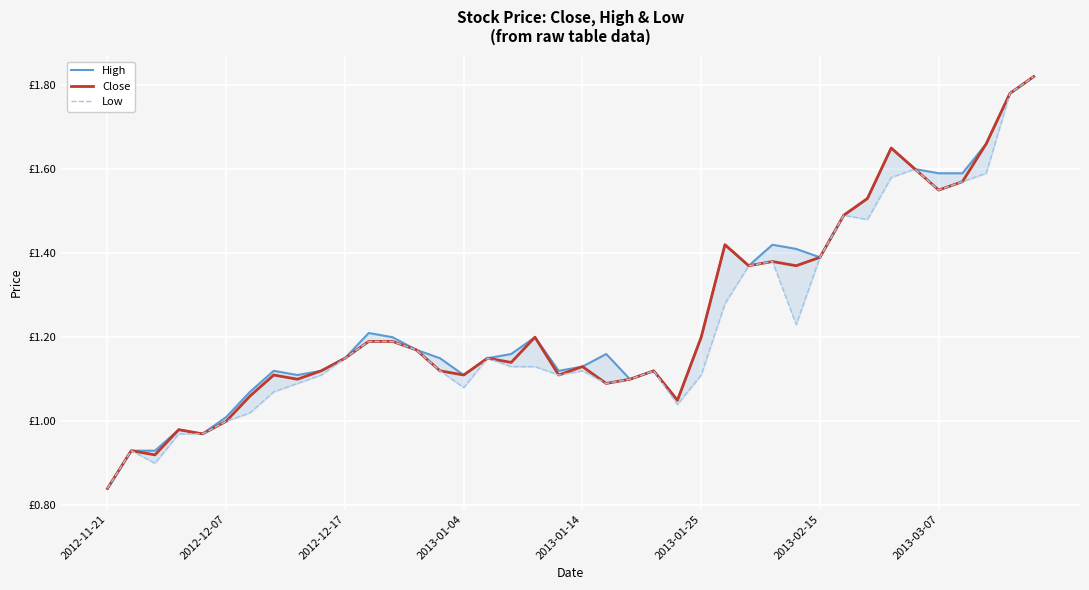

Is the value of High at 2012-12-17 greater than the value of Close at 38?

No